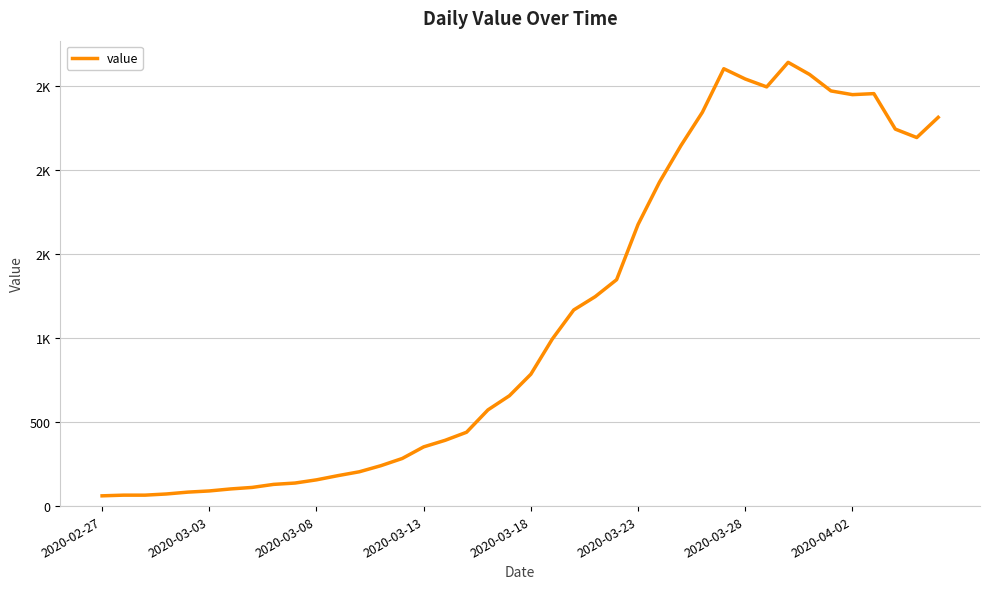

Is this an area chart (filled region under the line)?

No